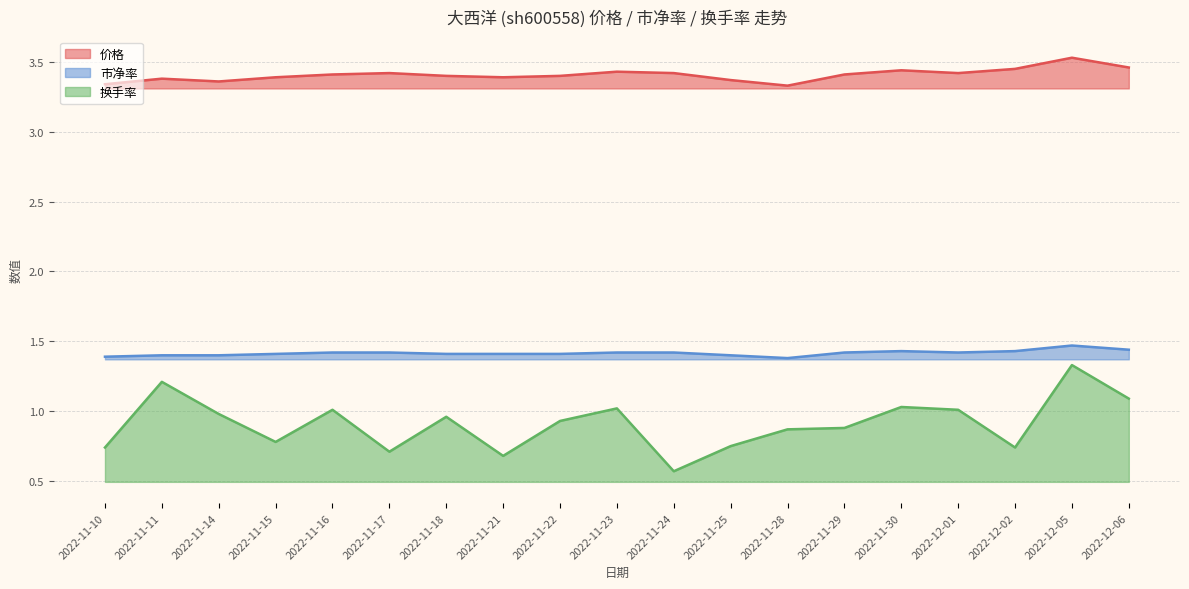

Which series has the largest total across all categories?

价格